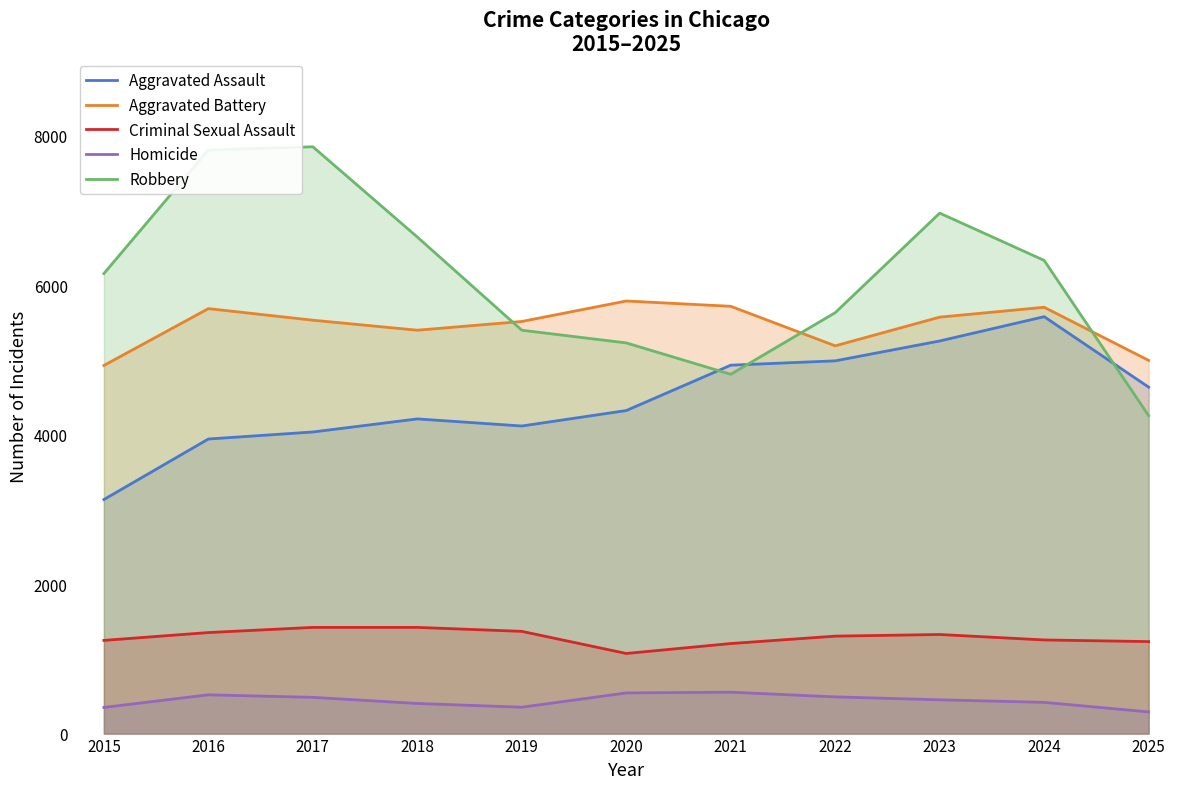

True or false: Aggravated Battery and Homicide intersect in this chart.

False